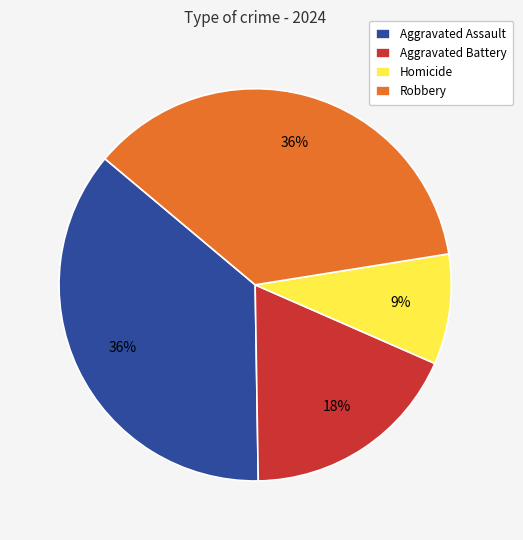

To the nearest percent, what portion does Robbery represent?

36%